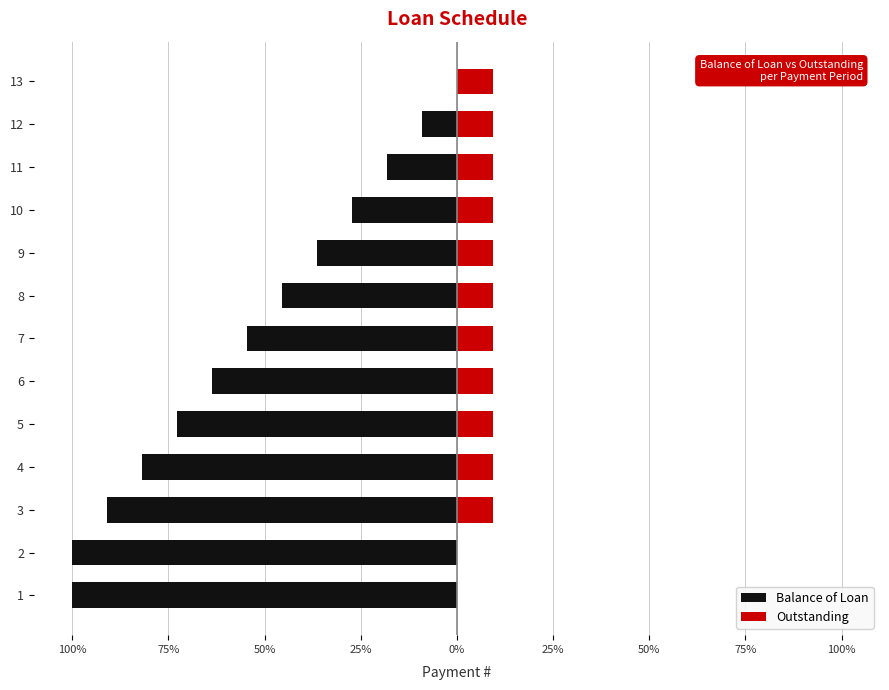

How many groups of bars are there?

13